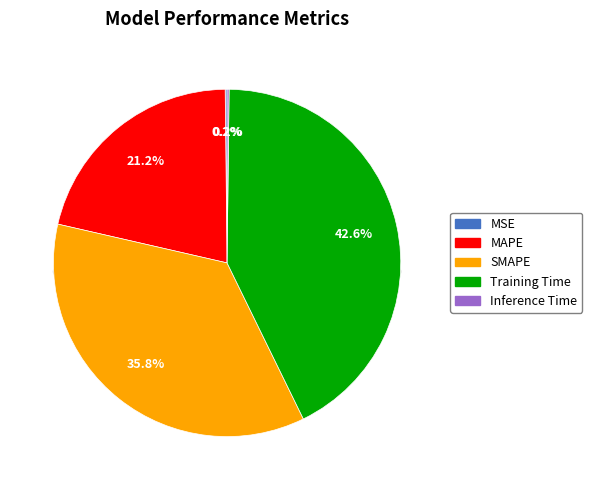

Count the number of slices in the pie.

5